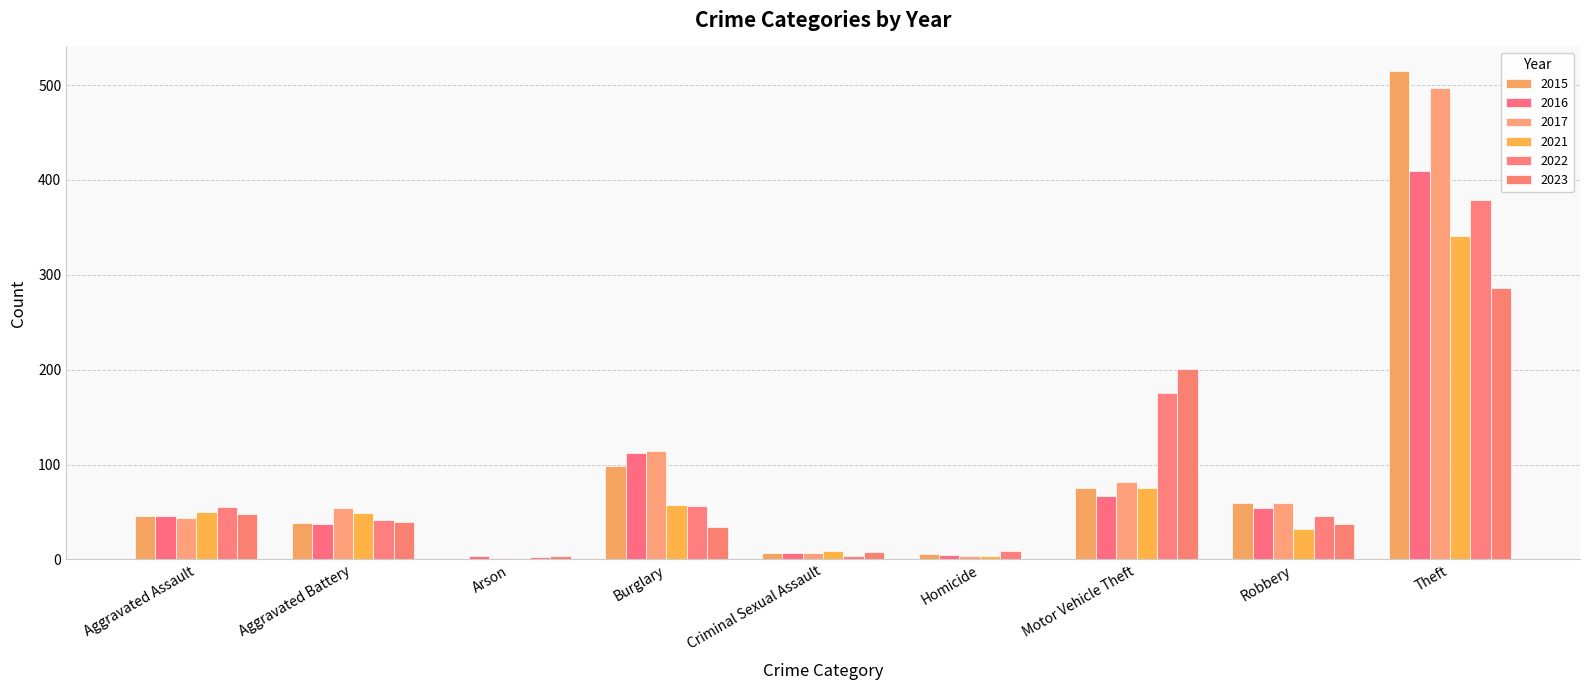

How many data points does each series have?

9